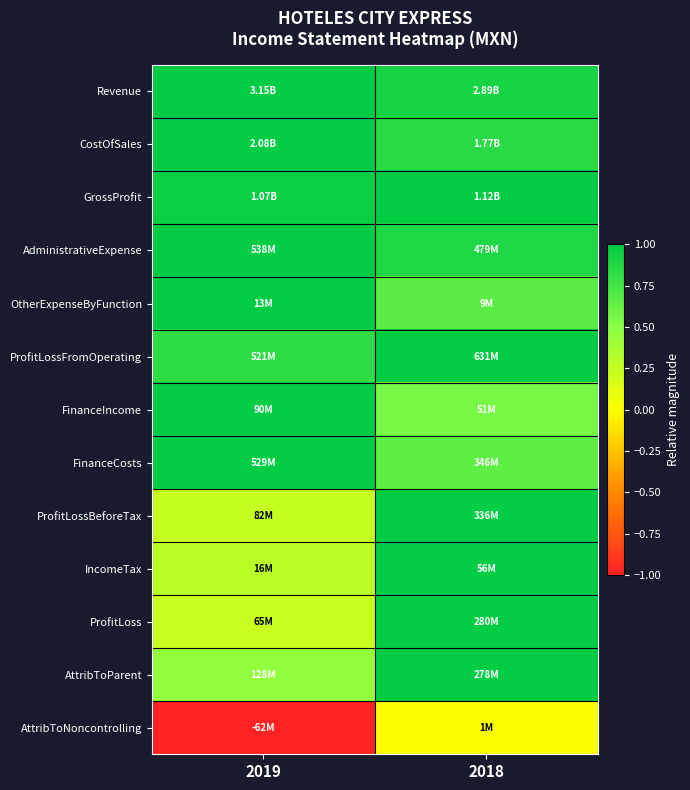

What is the minimum value shown in the chart?

-1.0